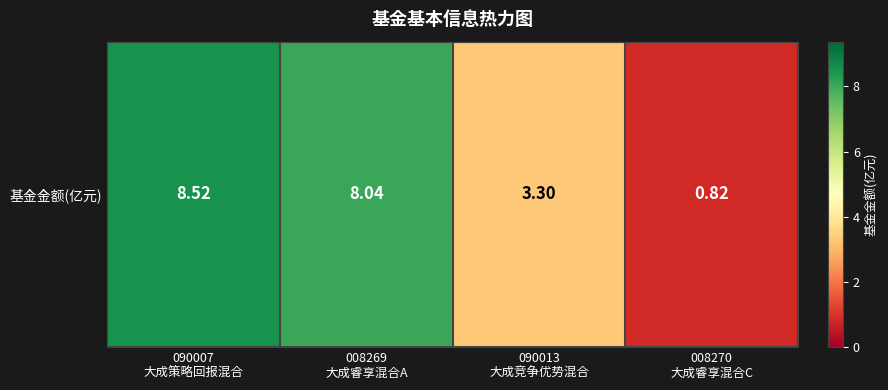

List the labels in order of value, smallest first.

008270
大成睿享混合C, 090013
大成竞争优势混合, 008269
大成睿享混合A, 090007
大成策略回报混合